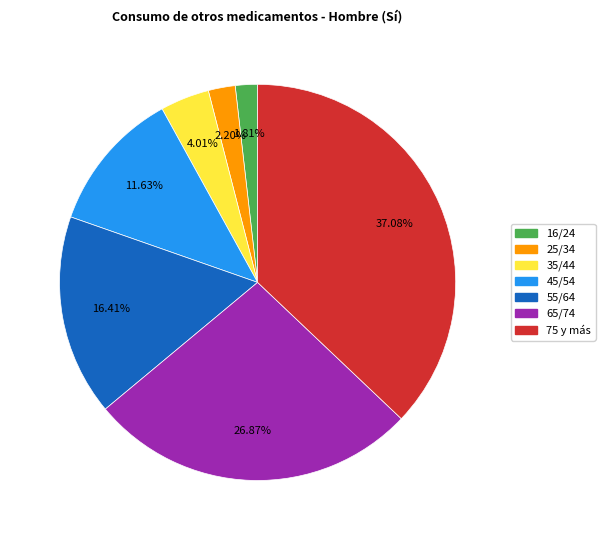

Does any single category account for the majority?

No